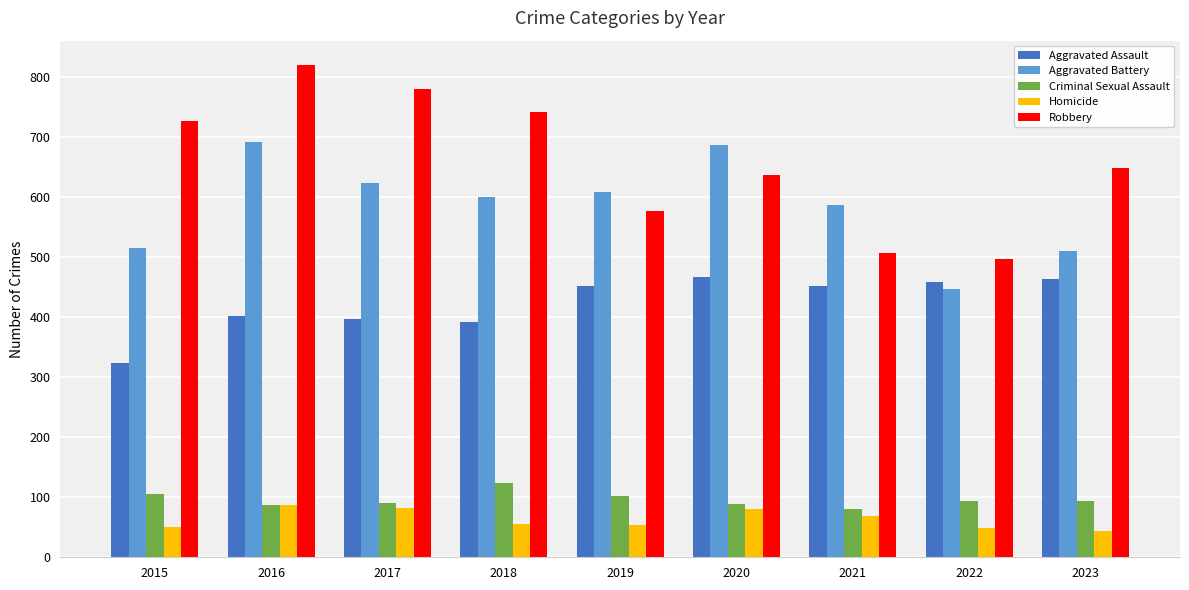

Rank the series by their maximum value, from lowest to highest.

Homicide, Criminal Sexual Assault, Aggravated Assault, Aggravated Battery, Robbery